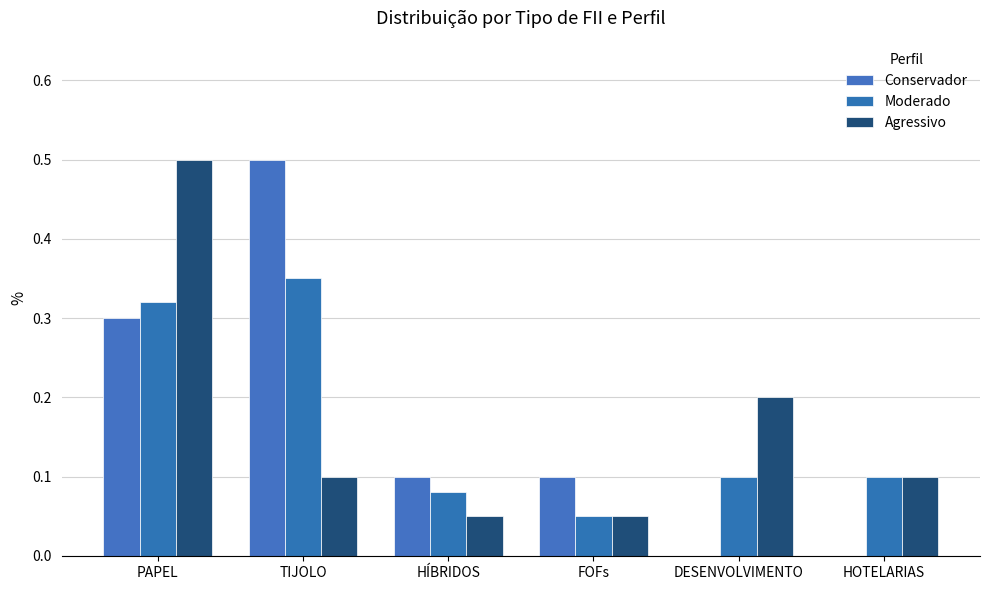

What is the difference between the second highest and minimum values in the Moderado series?

0.3